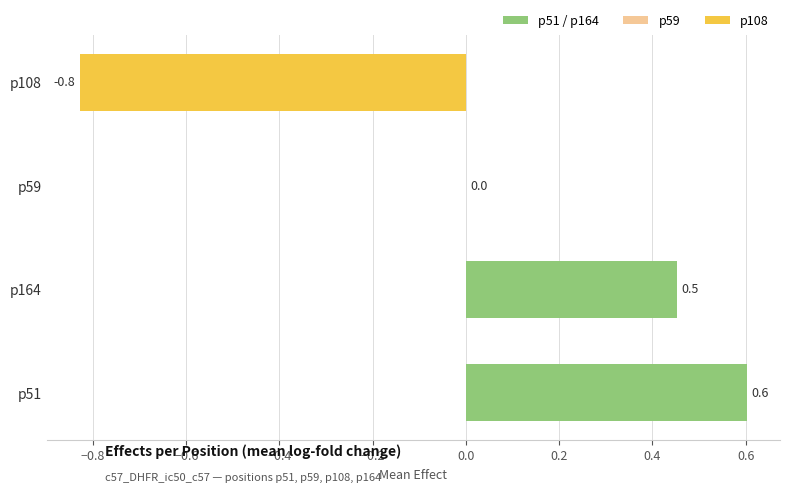

Is it true that the value at p164 is 0.6?

False